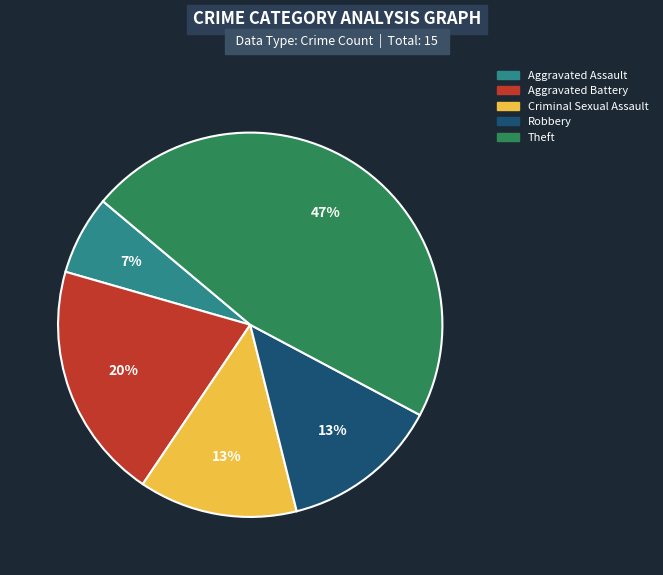

Do Aggravated Assault and Robbery together represent more than half of the pie?

No